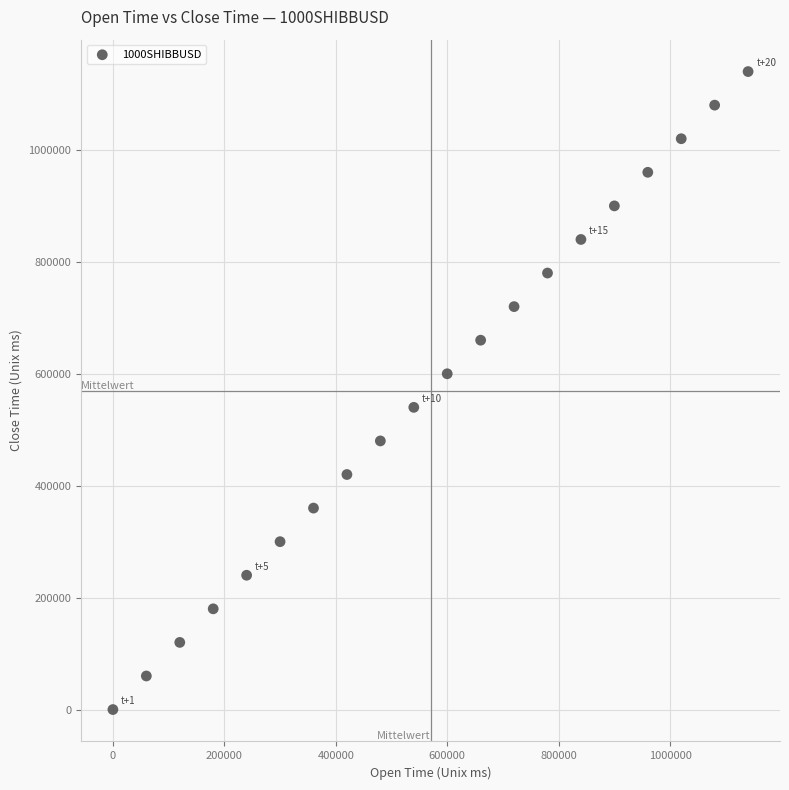

What is the range of Y values (max minus min)?

1140000